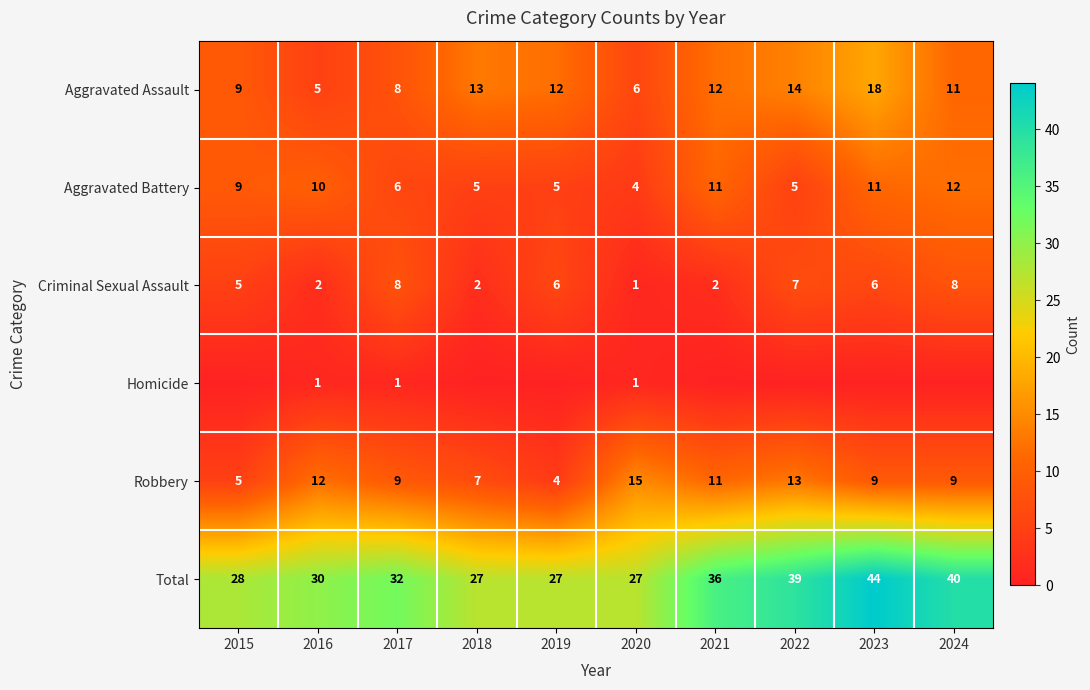

Which category has the lowest value in the Criminal Sexual Assault series?

2020